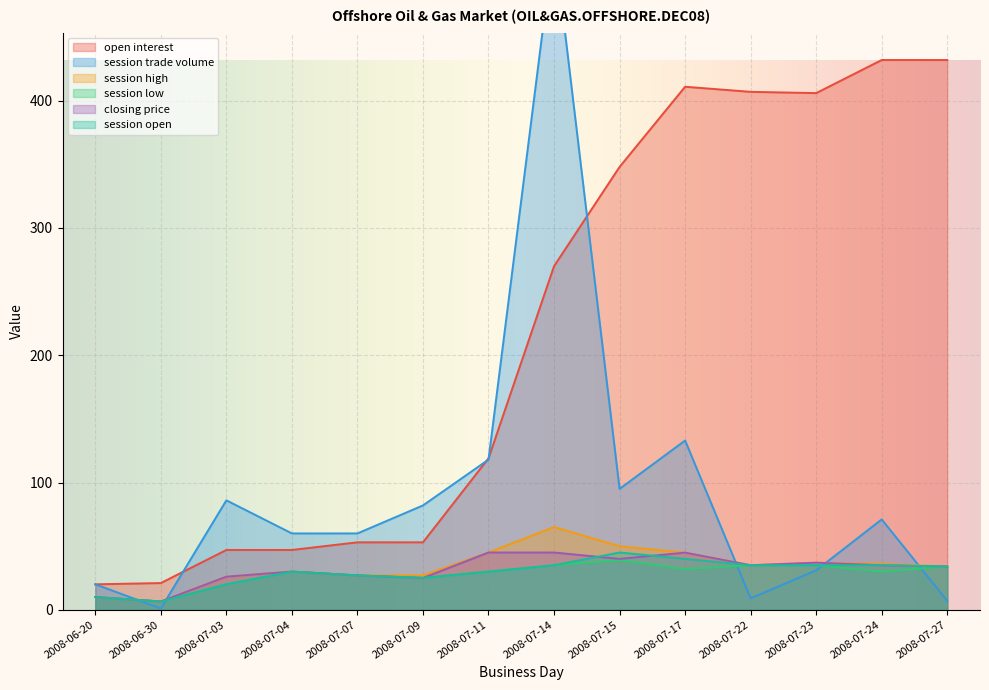

What is the label of the 1st point from the right?

2008-07-27